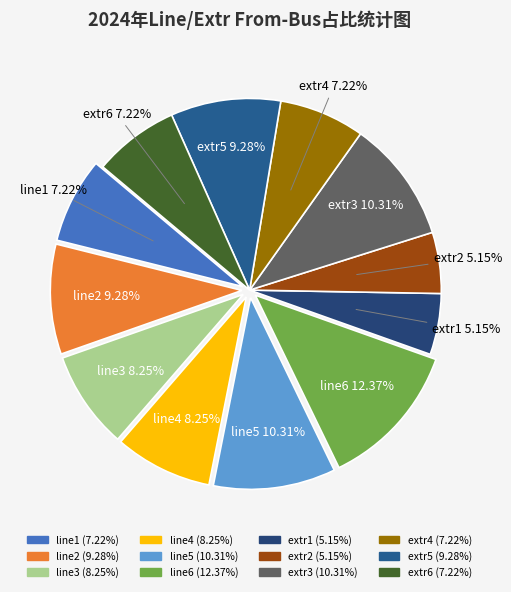

Is extr5 the majority of the pie?

No